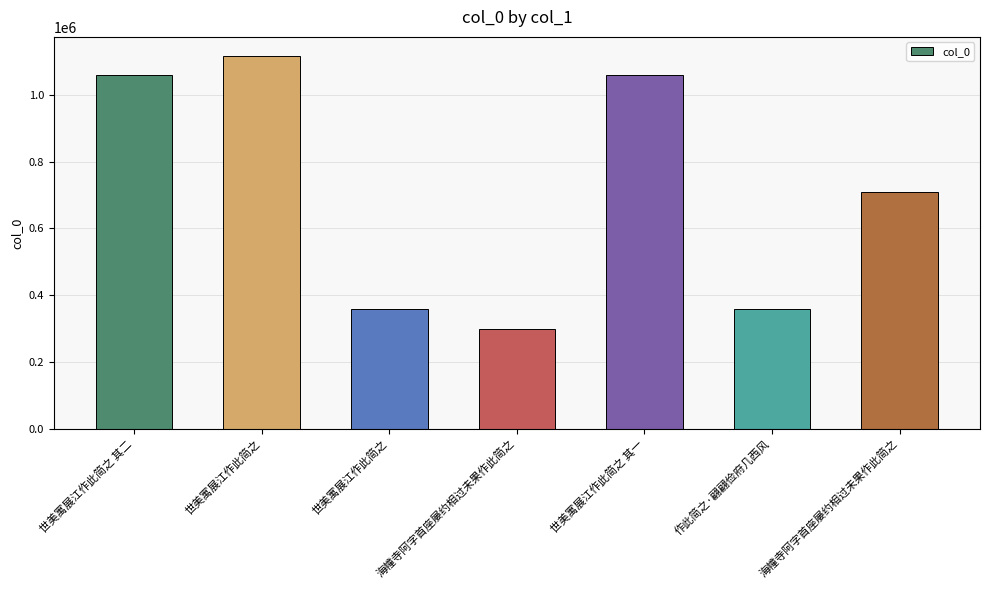

What is the average value?

708892